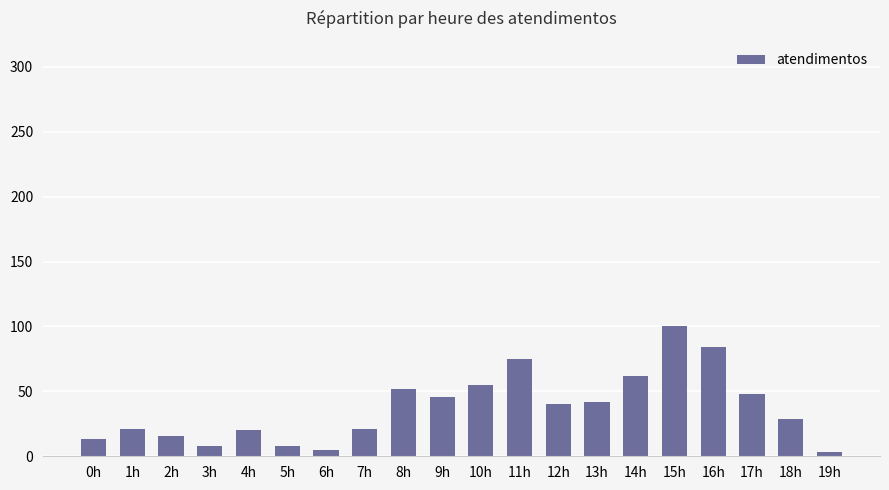

What is the approximate value at 0h?

13